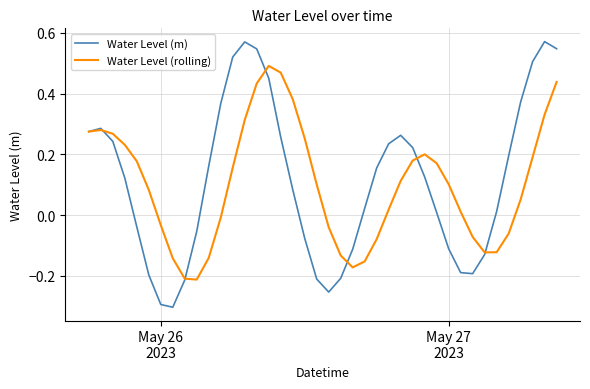

Rank the series by their maximum value, from lowest to highest.

Water Level (rolling), Water Level (m)